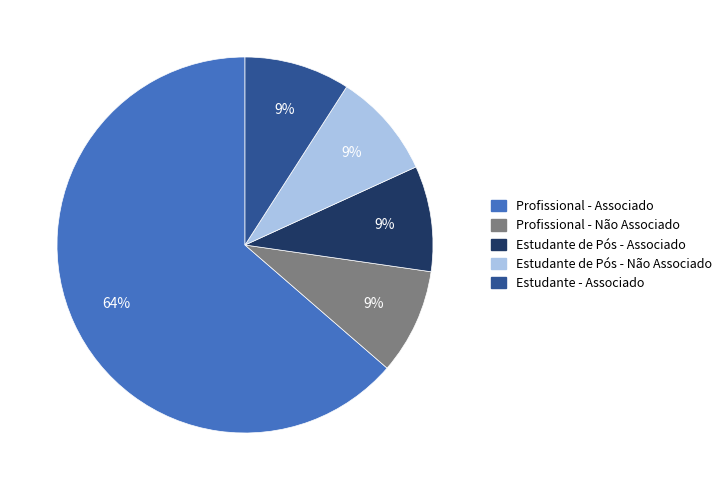

To the nearest percent, what is the combined percentage of Estudante de Pós - Não Associado and Profissional - Não Associado?

18%